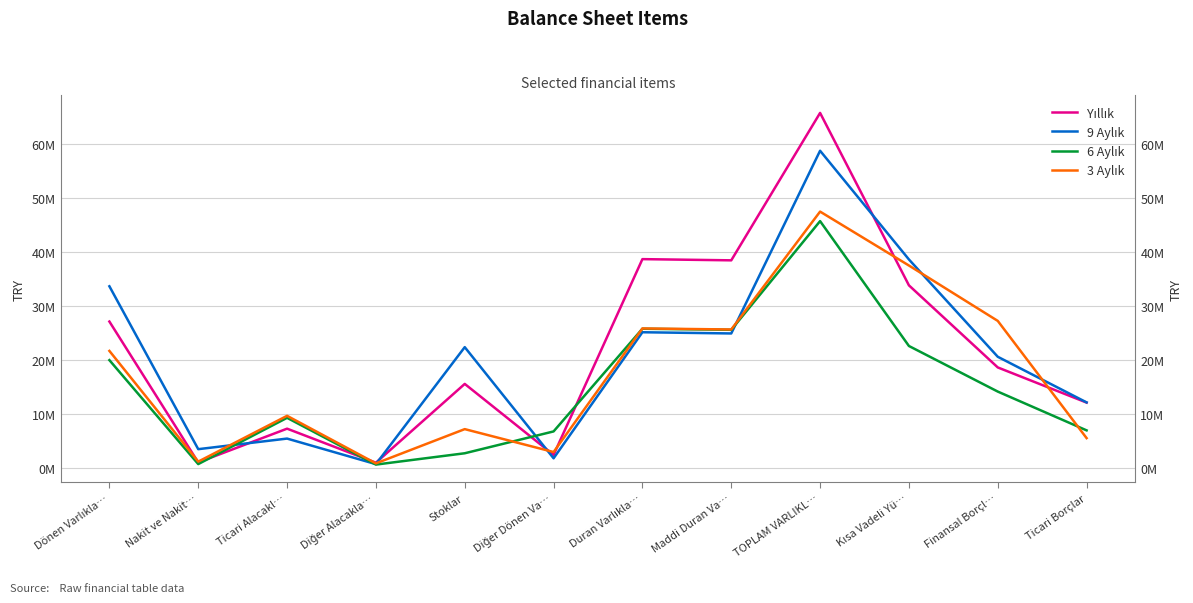

What is the difference between the highest and lowest values at Ticari Borçlar?

6617938